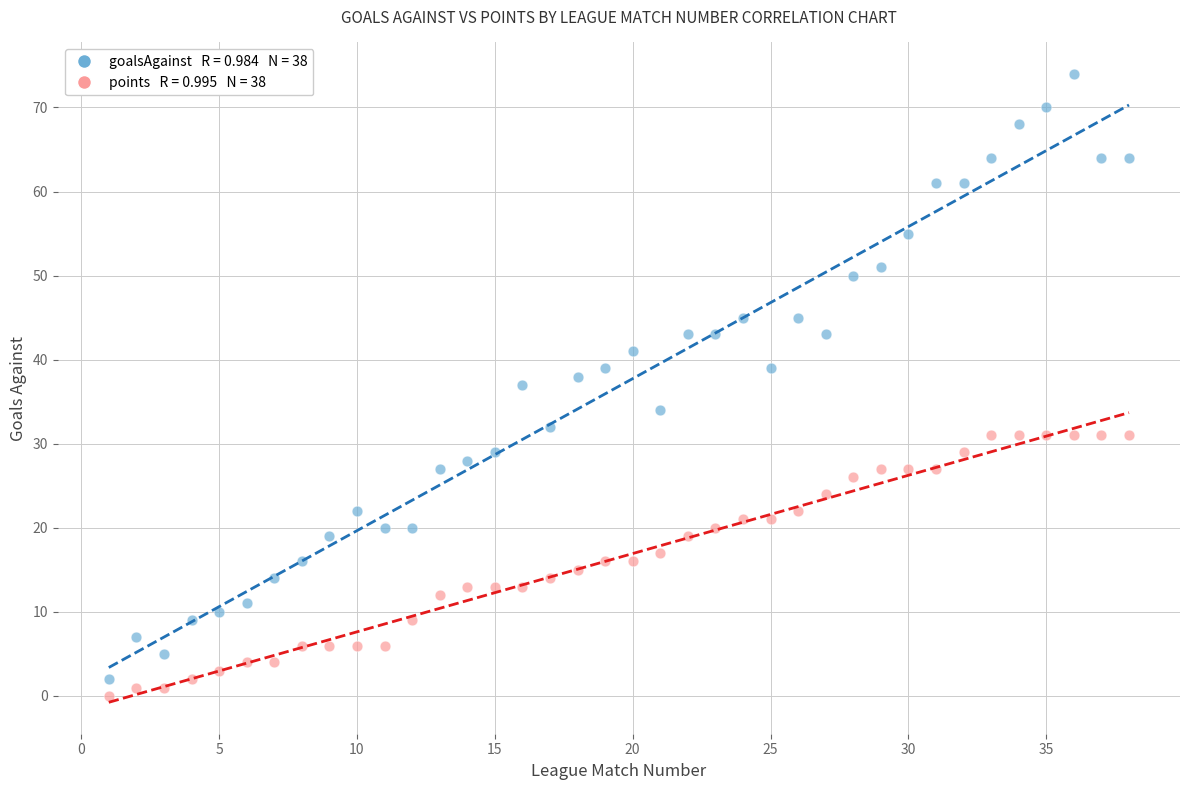

Across all data points, what is the range of Y values (max minus min)?

74